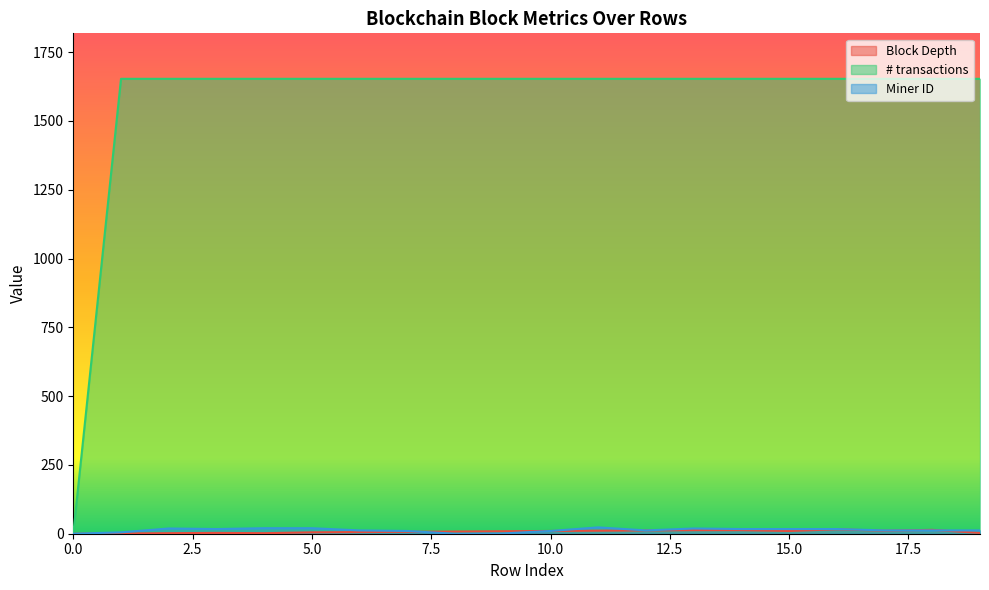

How many intersections are there between Block Depth and Miner ID?

3